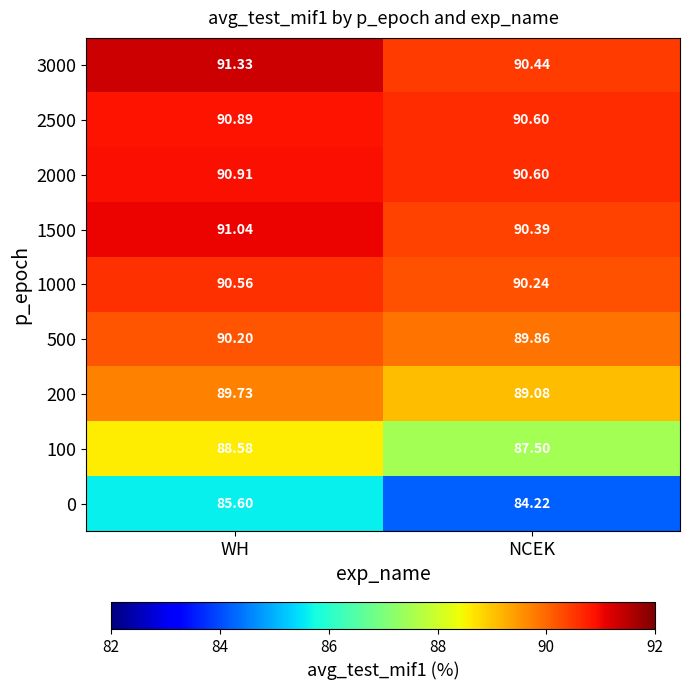

What is the difference between the highest and lowest values at WH?

5.7